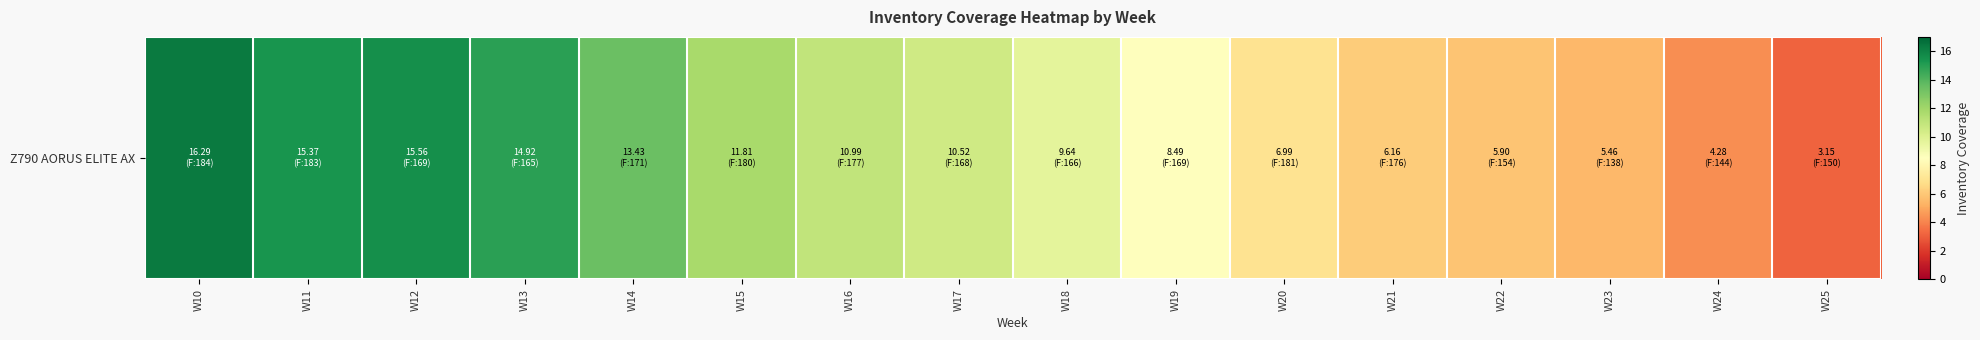

What is the average value?

9.9